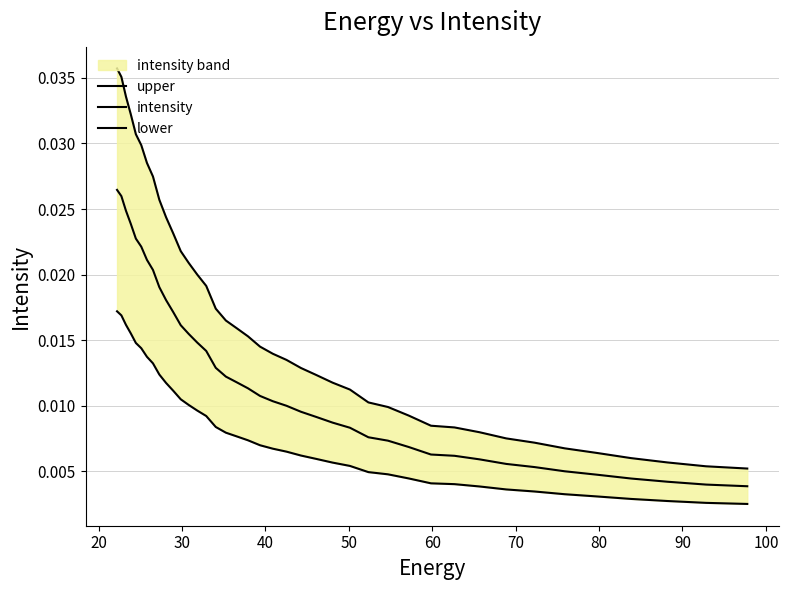

How many distinct data groups are displayed?

3